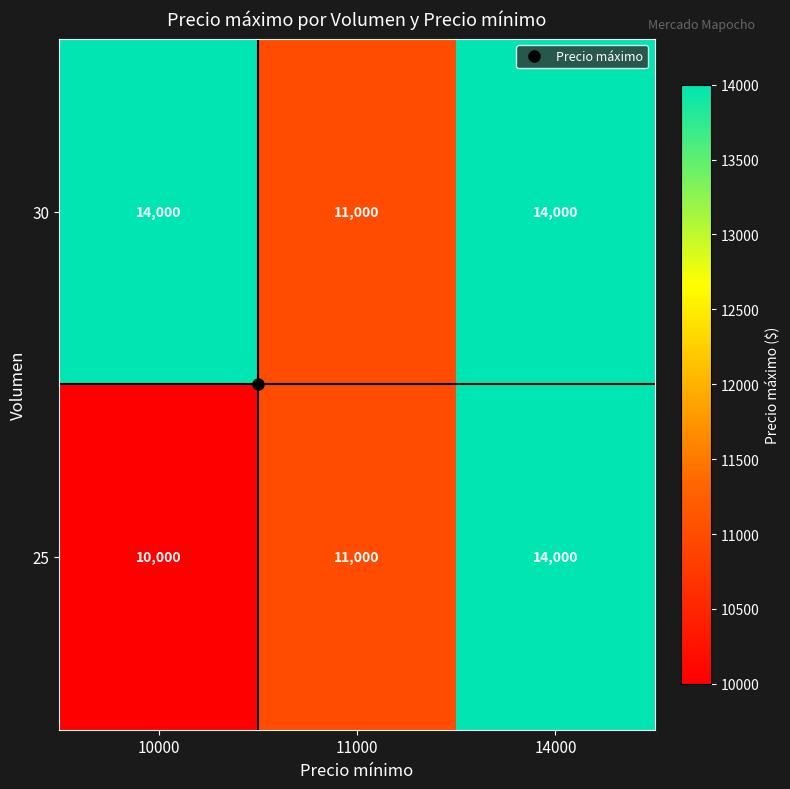

The 25 series shows 14000 at 14000. True or false?

True